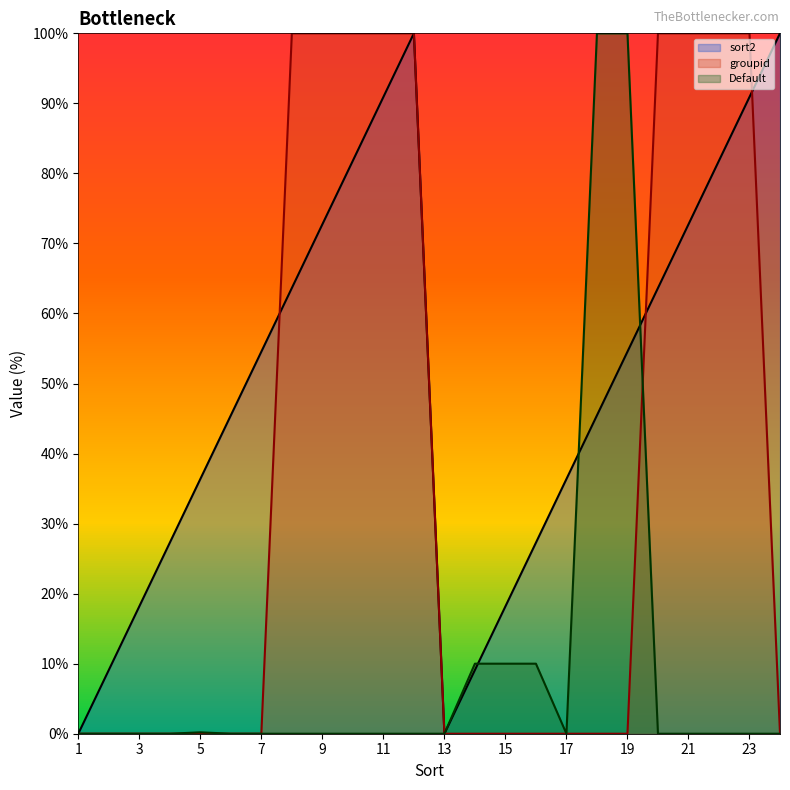

What is the greatest value displayed?

100.0